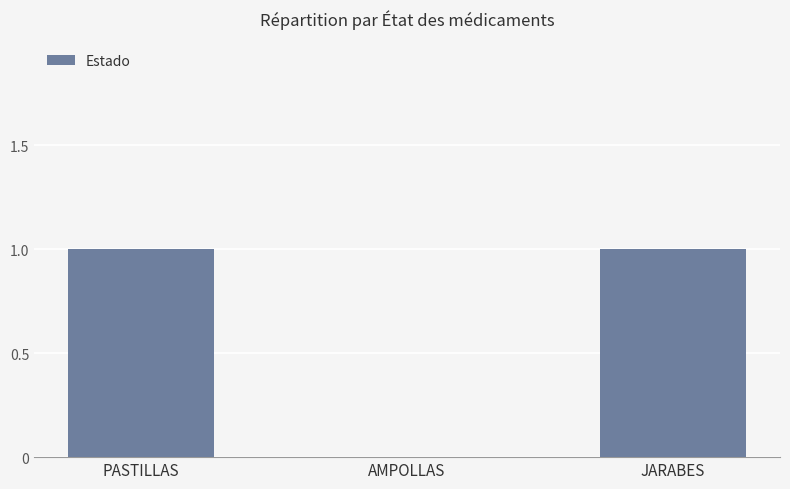

Is it true that the value at AMPOLLAS is 0?

True